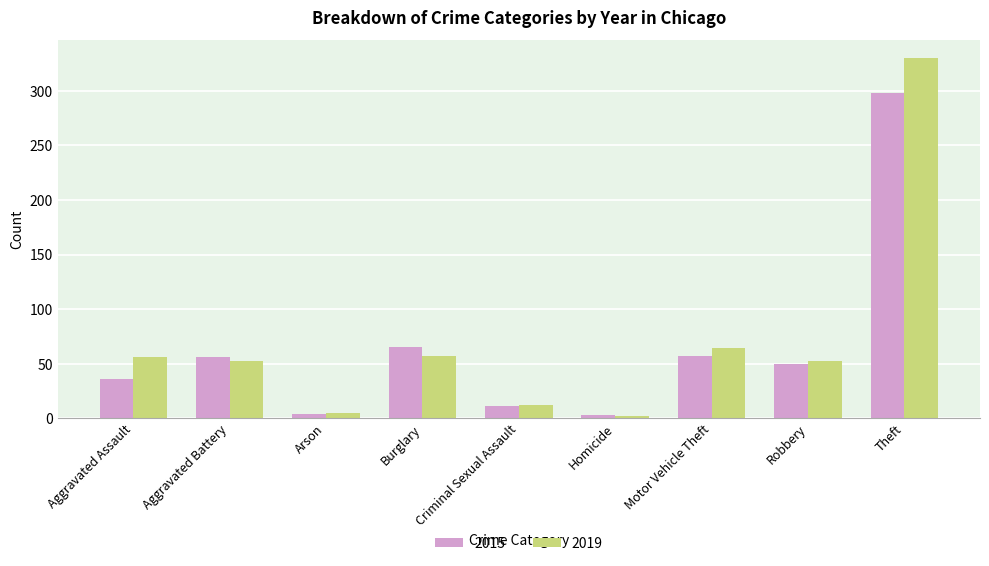

List the series in order of their overall mean, highest first.

2019, 2015